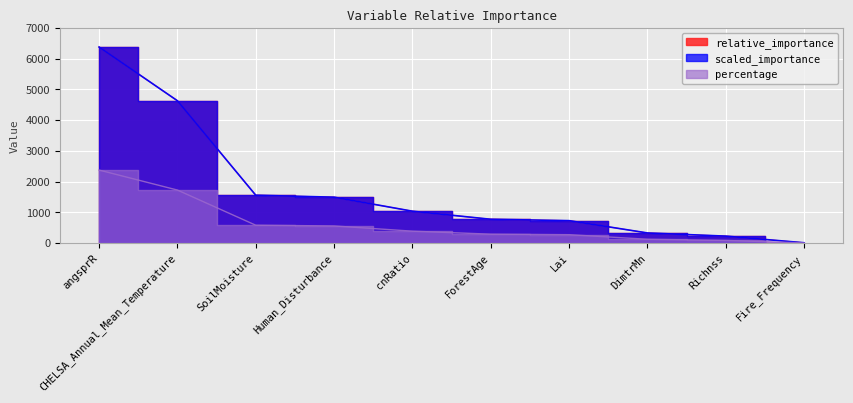

True or false: percentage has more than 0 interior local peaks.

False